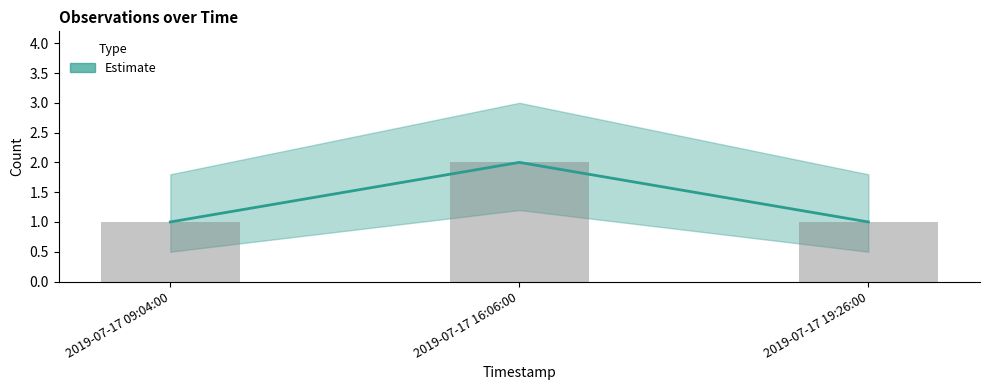

Rank the categories by value from lowest to highest.

2019-07-17 09:04:00, 2019-07-17 19:26:00, 2019-07-17 16:06:00